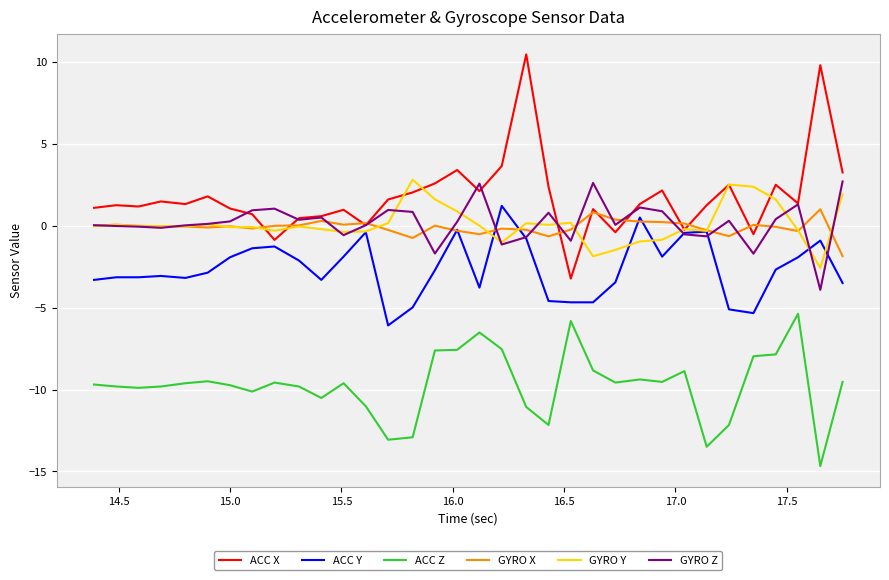

What is the maximum value shown in the chart?

10.5